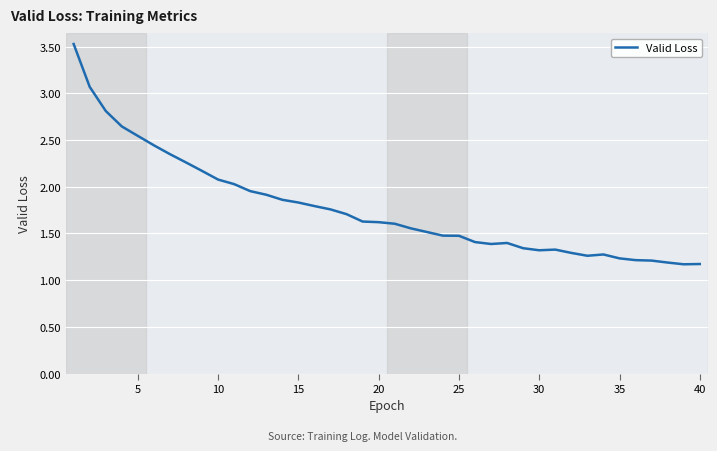

What is the maximum value shown in the chart?

3.5